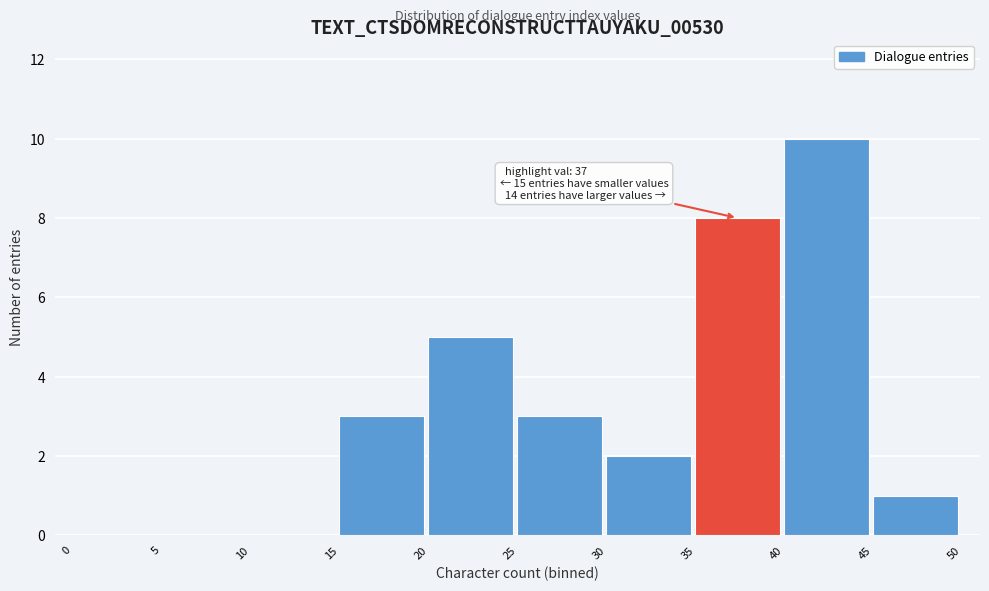

Over which range of the x-axis is the bar tallest?

40 to 45